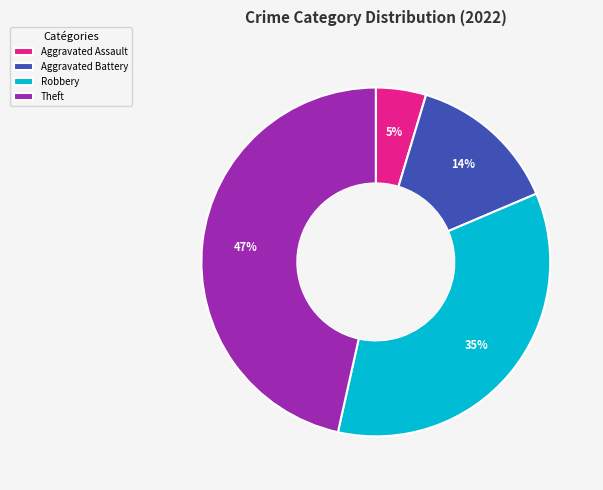

Is there any slice that represents more than half of the pie?

No